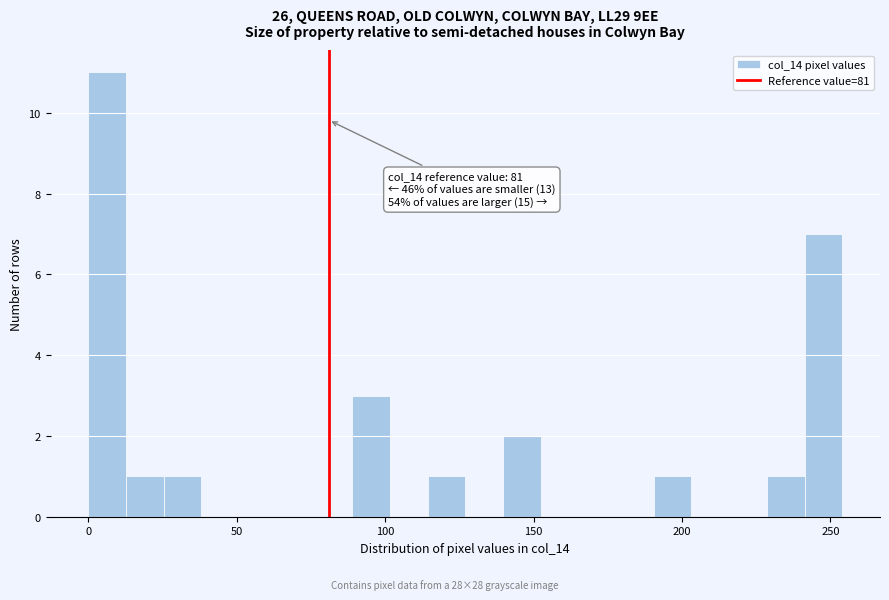

Read against the x-axis, roughly where is the centre of the tallest bar?

5